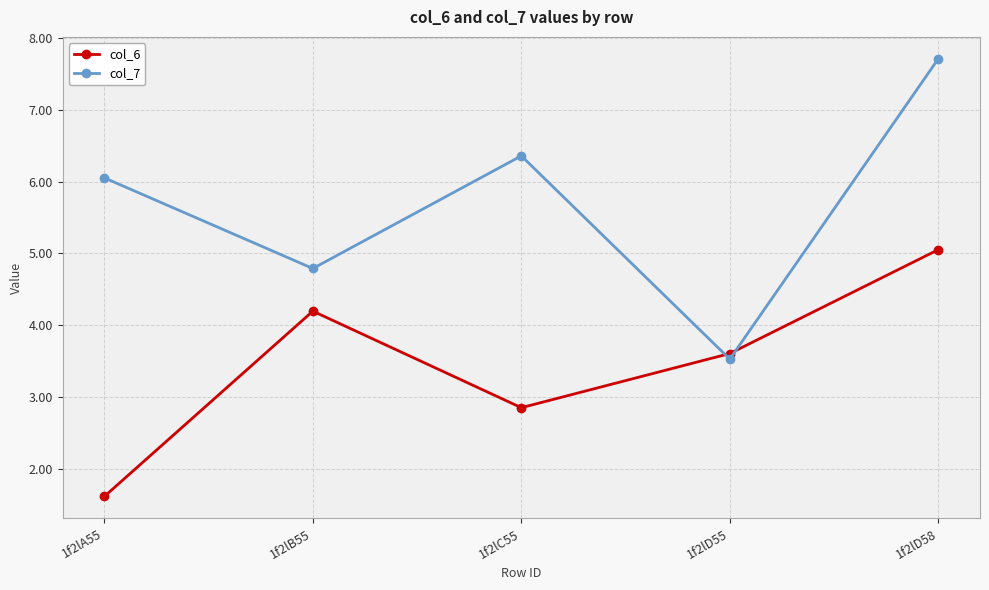

What is the label of the 5th point from the right?

1f2lA55